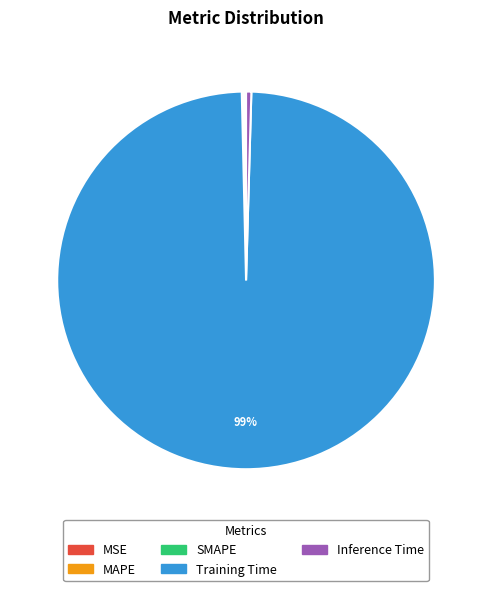

To the nearest percent, what is the average slice percentage?

20%